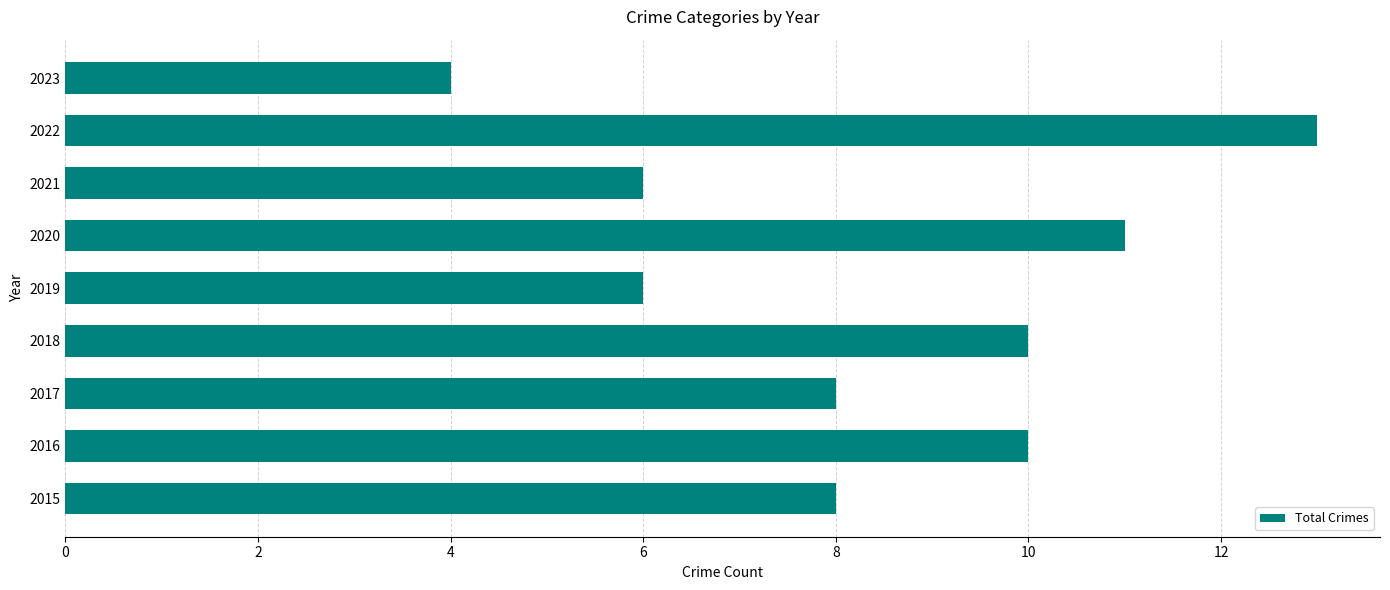

What is the smallest value displayed?

4